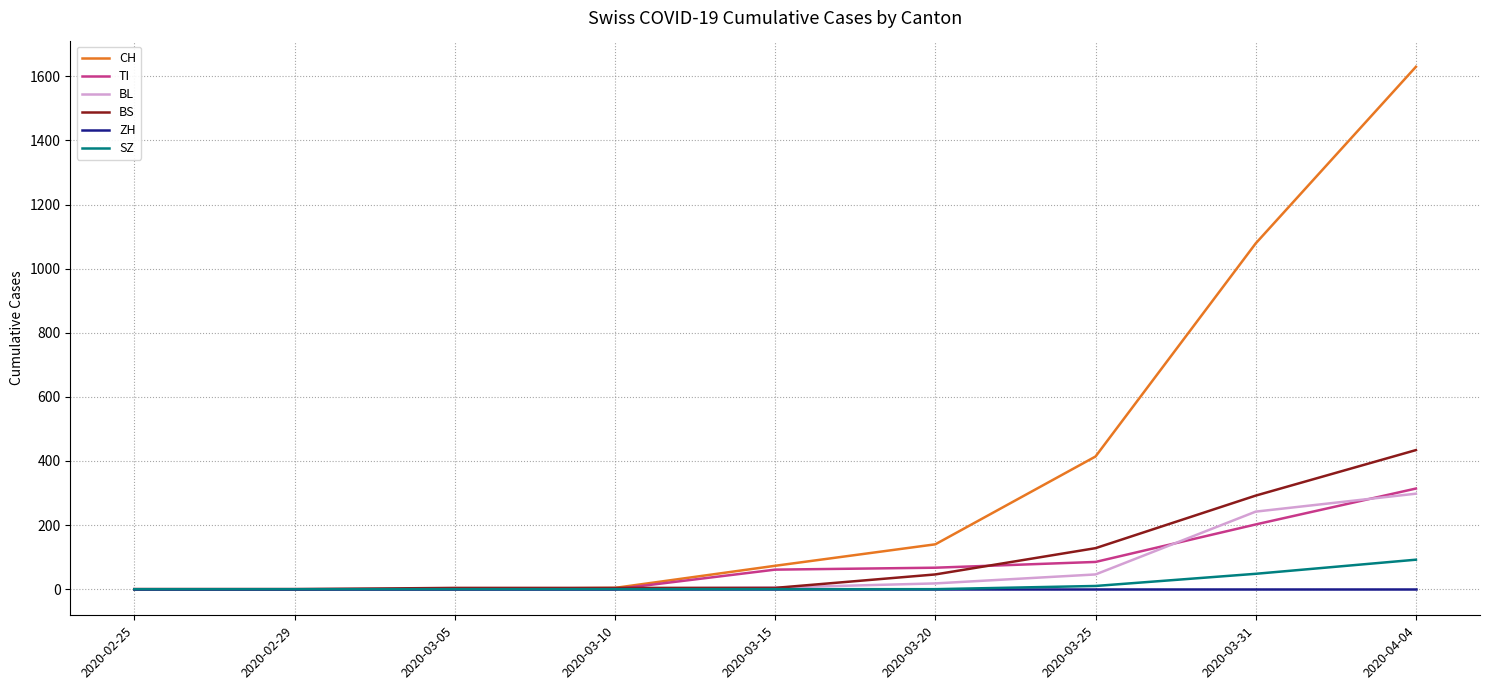

Which series has the widest spread of values?

CH